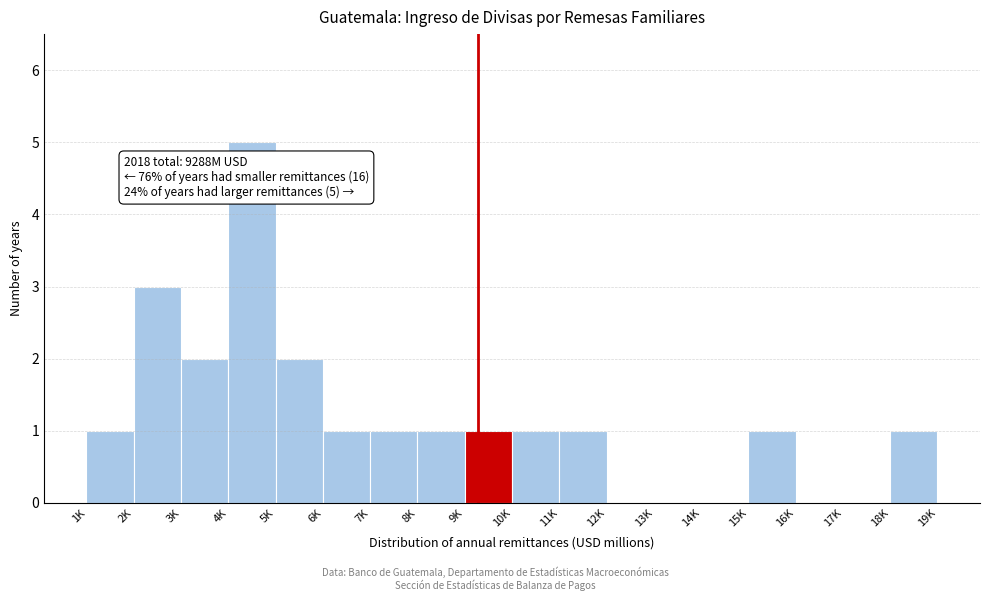

Reading left to right, transcribe all the data shown in this chart.

1K=1	2K=3	3K=2	4K=5	5K=2	6K=1	7K=1	8K=1	9K=1	10K=1	11K=1	12K=0	13K=0	14K=0	15K=1	16K=0	17K=0	18K=1